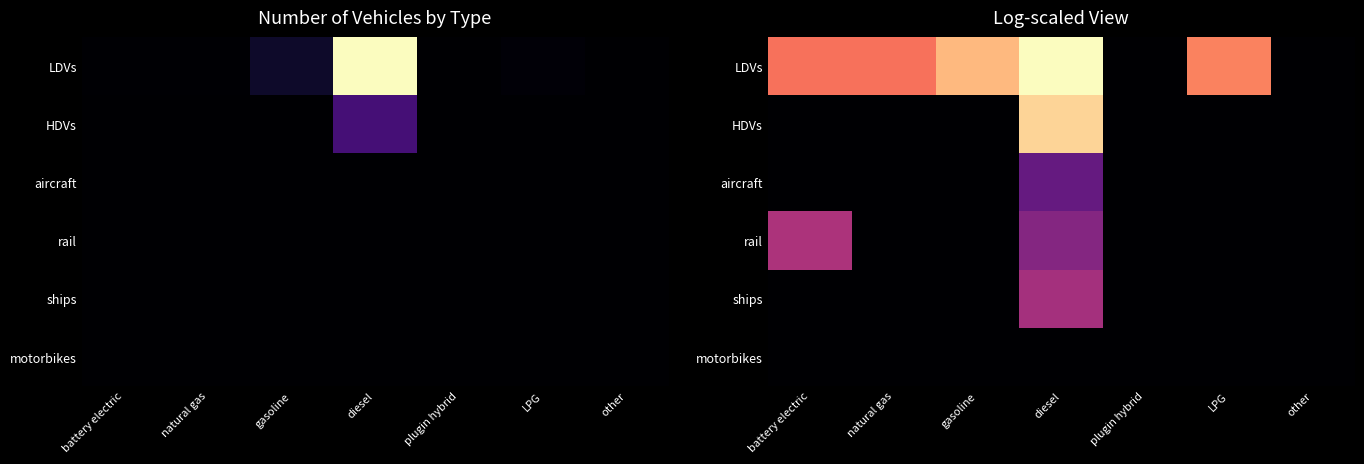

Between natural gas and battery electric, which is larger?

natural gas